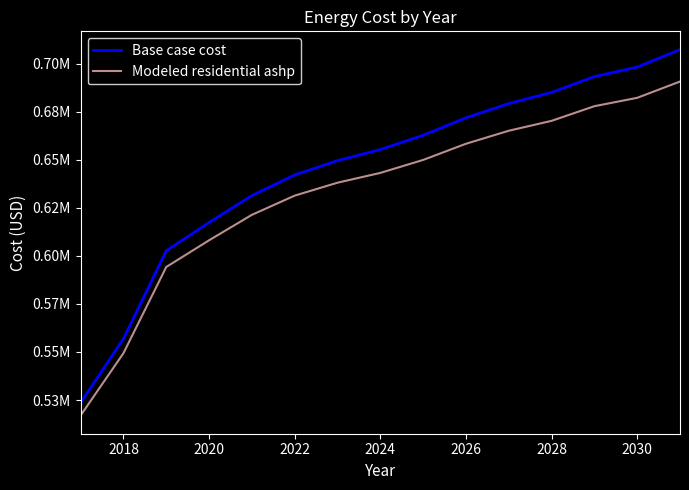

True or false: Modeled residential ashp and Base case cost cross at least once.

False